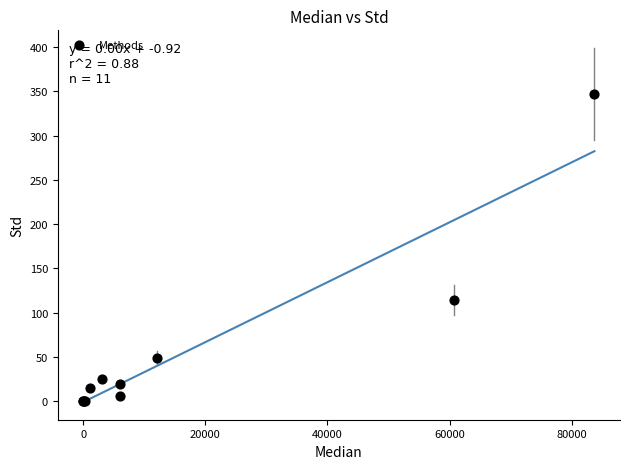

What Y value in the scatter plot is closest to 173?

114.2